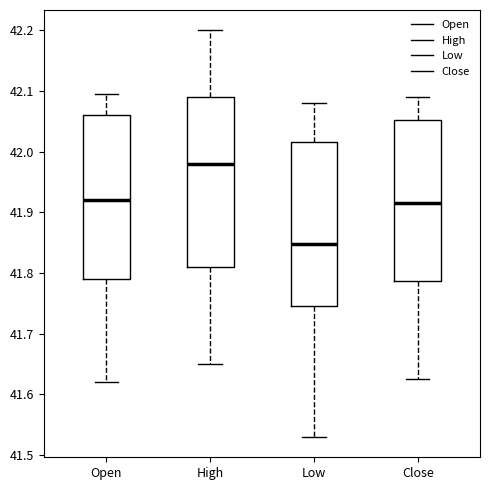

Reading left to right, read every box against the y-axis: the position of its median line, the range the box covers, and the ends of its whiskers. The values are not printed on the chart, so give them approximately, as read against the axis.

Open: median 41.92, box 41.79 to 42.06, whiskers 41.62 to 42.10
High: median 41.98, box 41.81 to 42.09, whiskers 41.65 to 42.20
Low: median 41.85, box 41.75 to 42.02, whiskers 41.53 to 42.08
Close: median 41.92, box 41.79 to 42.05, whiskers 41.63 to 42.09